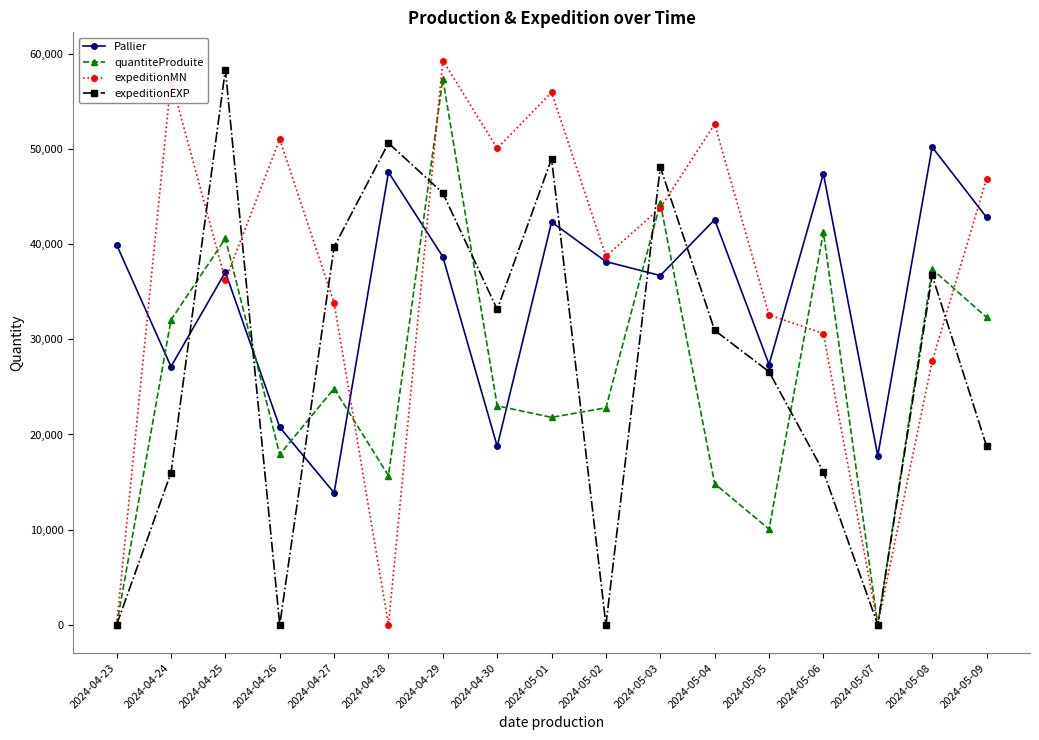

After their last crossing, which series has the higher values: expeditionEXP or Pallier?

Pallier